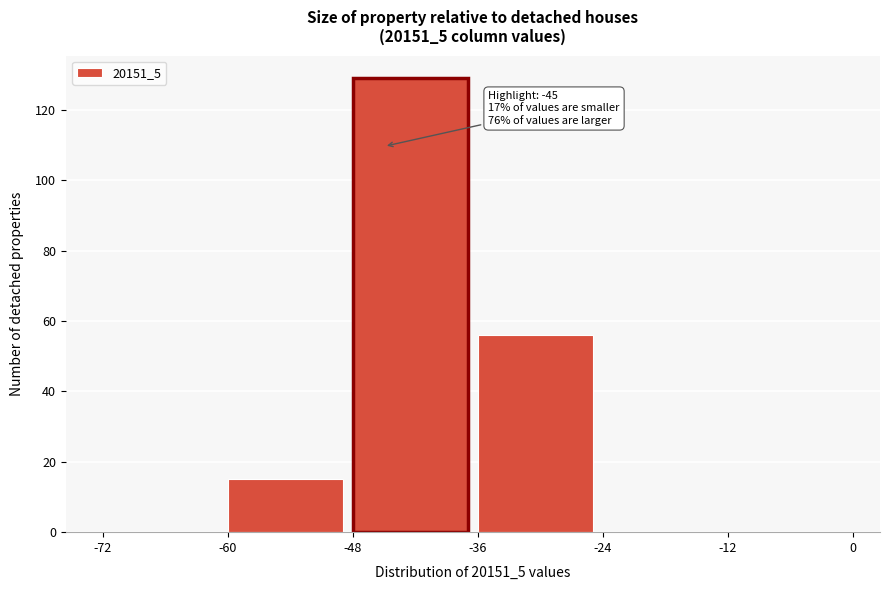

Over which range of the x-axis is the bar tallest?

-48 to -36